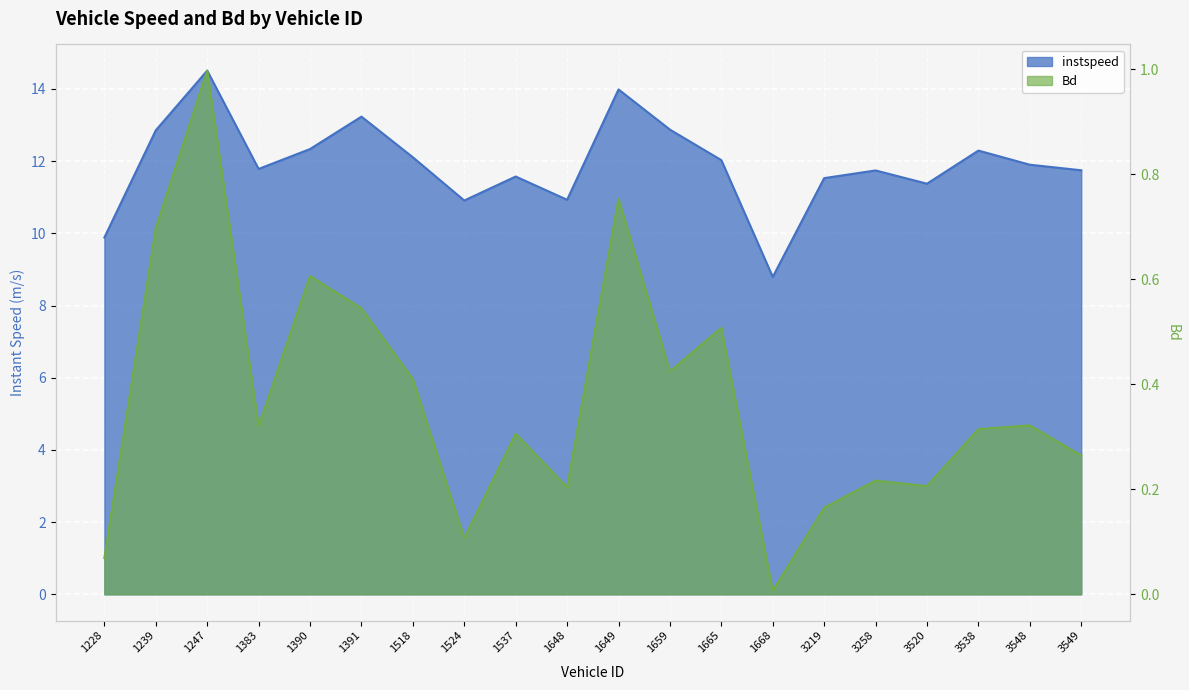

How many values in the instspeed series are below 11?

4